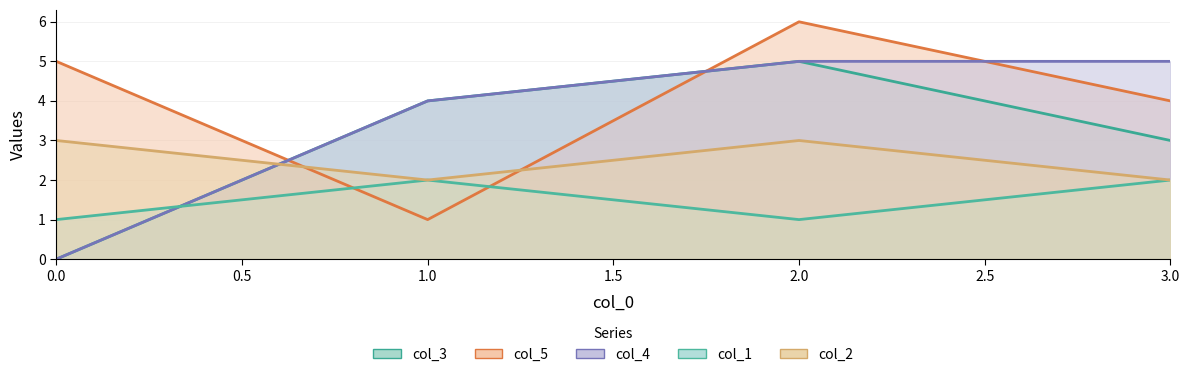

How many interior local peaks does the col_1 series have?

1